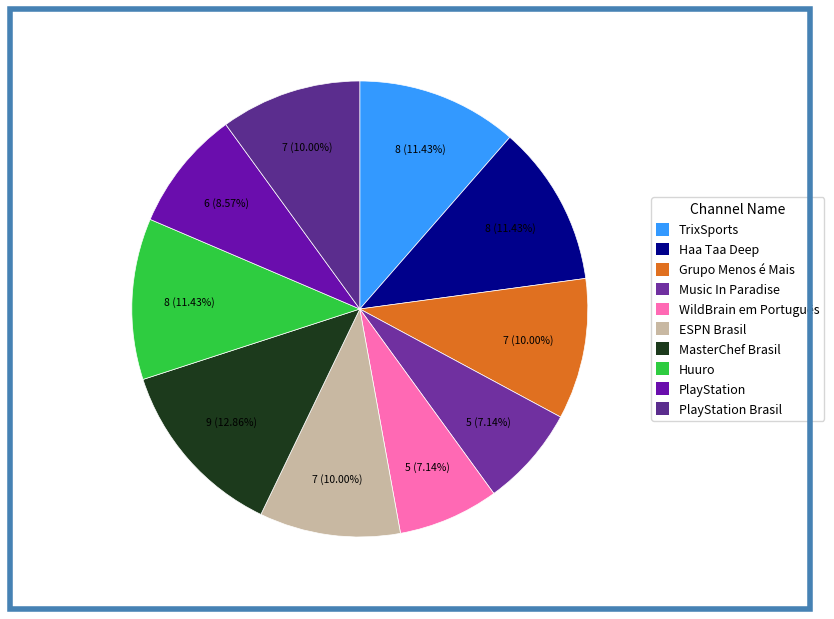

Count the number of slices in the pie.

10